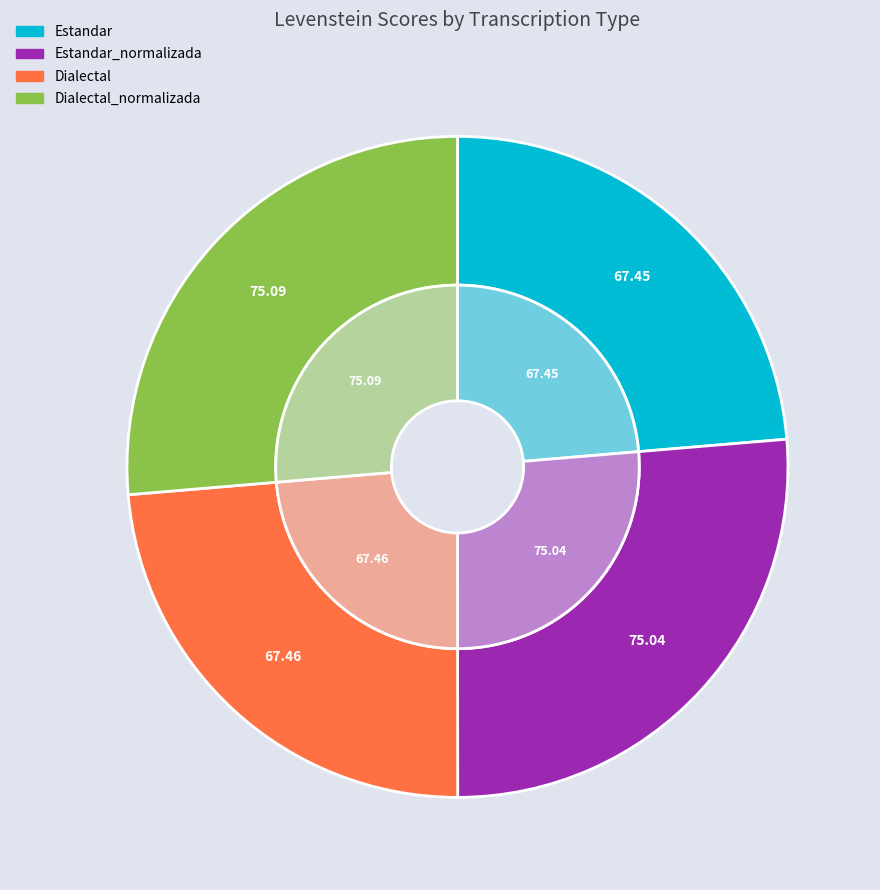

Does any single category account for the majority?

No